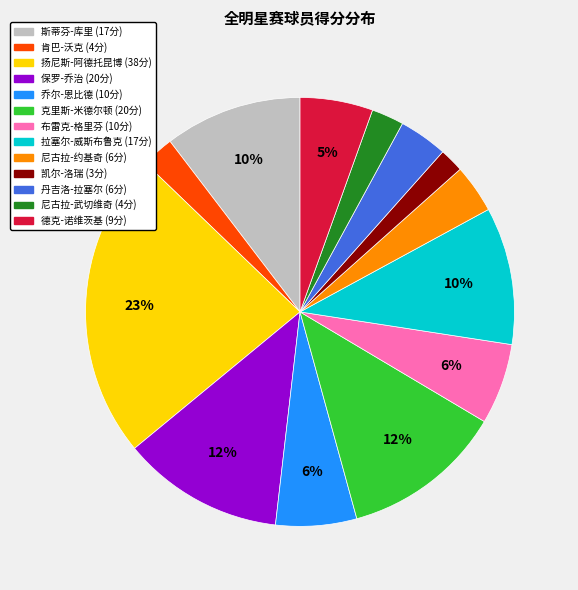

To the nearest percent, what is the average slice percentage?

8%